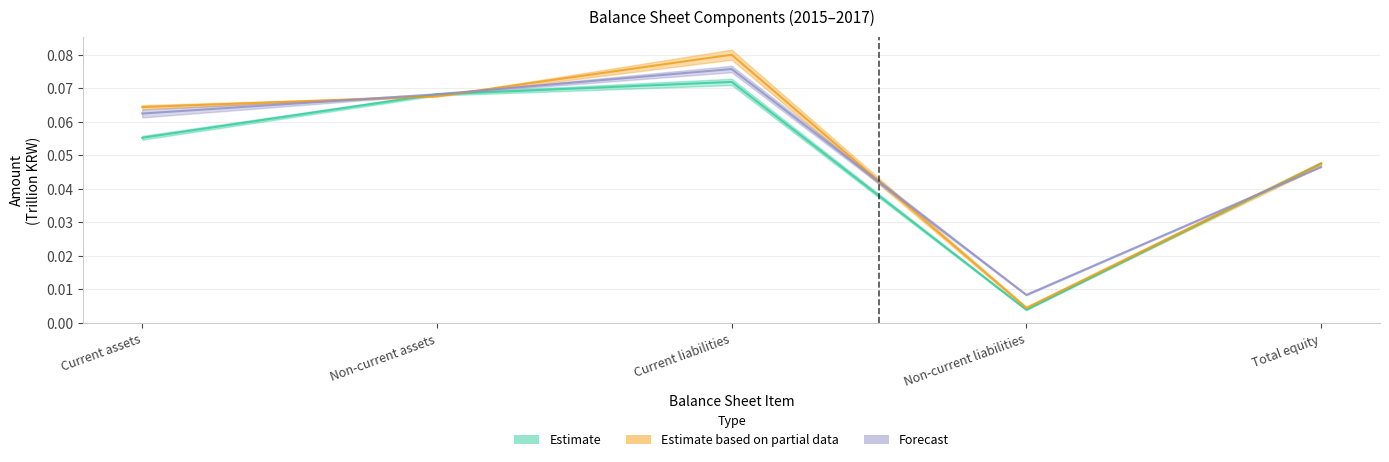

How many distinct data groups are displayed?

3